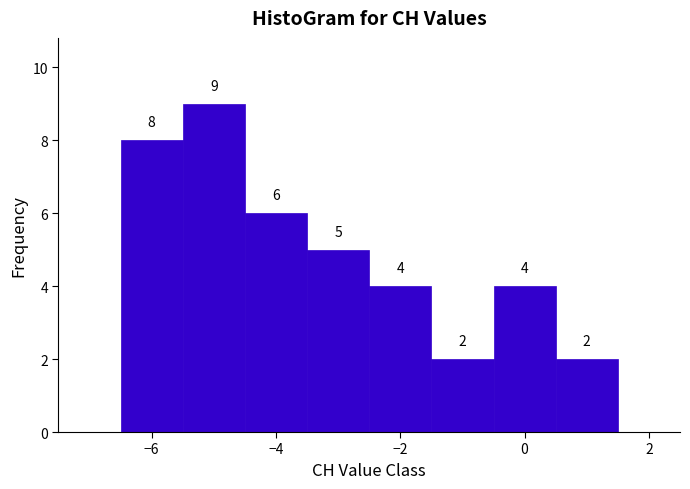

Which range on the x-axis has the tallest bar?

-5.5 to -4.5